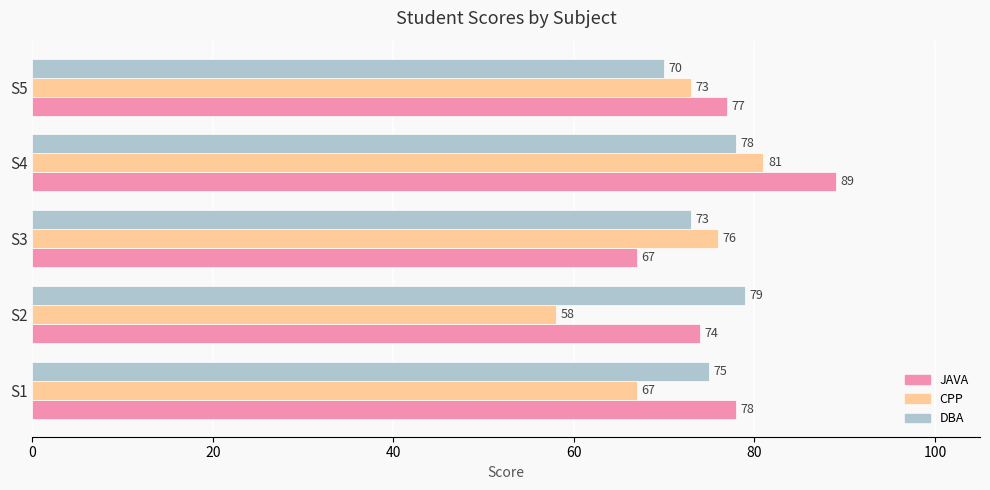

What is the difference between the maximum and second lowest values in the CPP series?

14